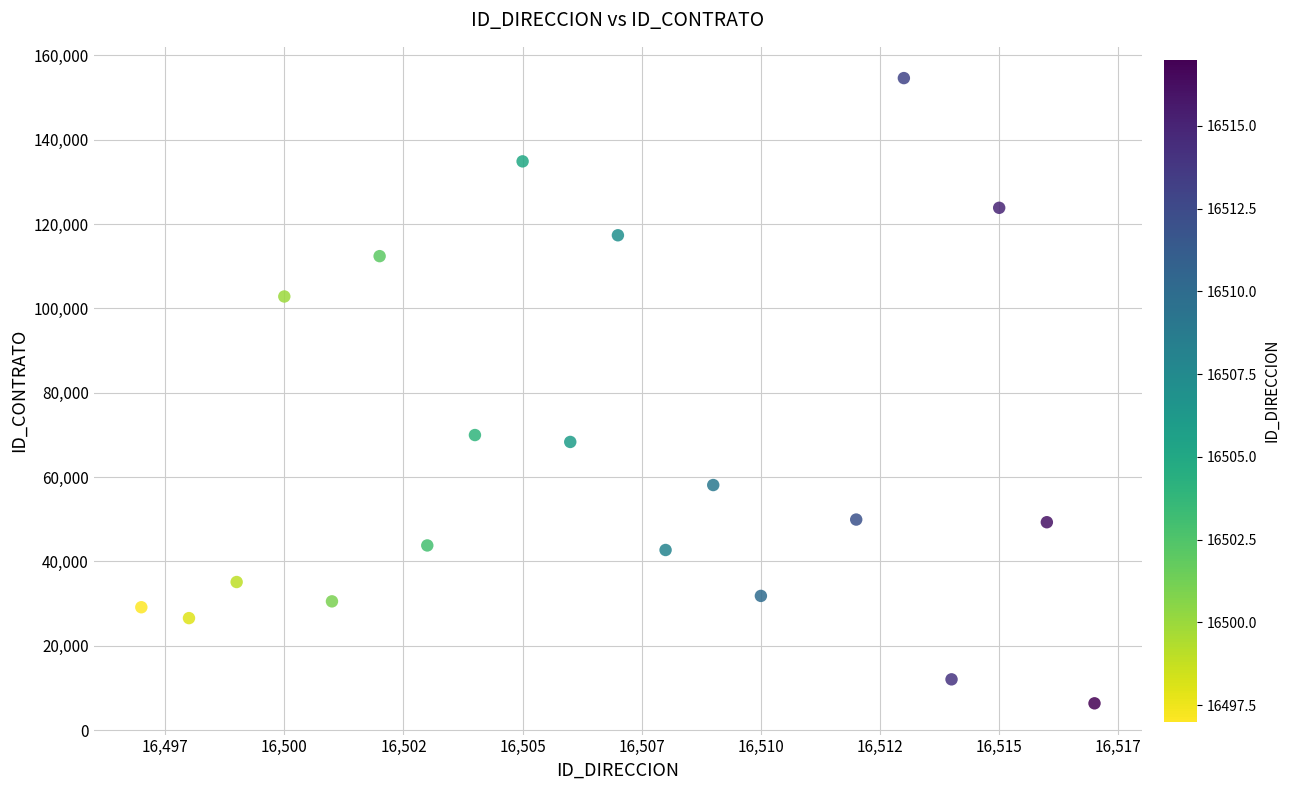

What Y value in the scatter plot is closest to 80480?

69970